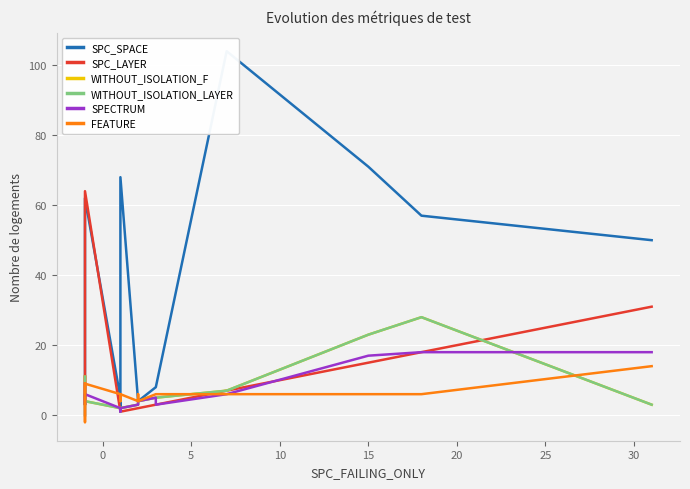

How many interior local valleys does the SPC_LAYER series have?

1